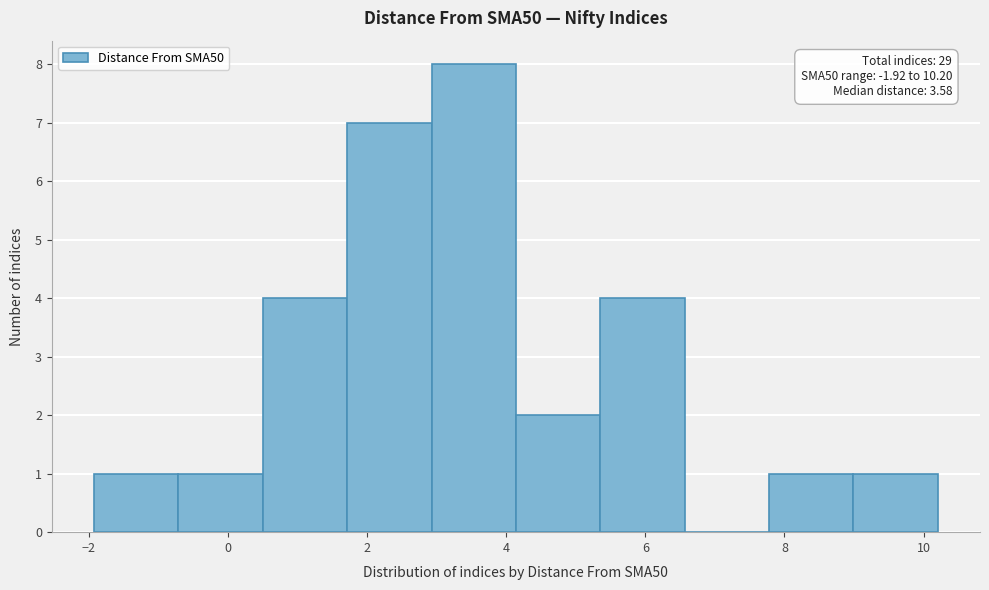

Over which range of the x-axis is the bar tallest?

3.0 to 4.2